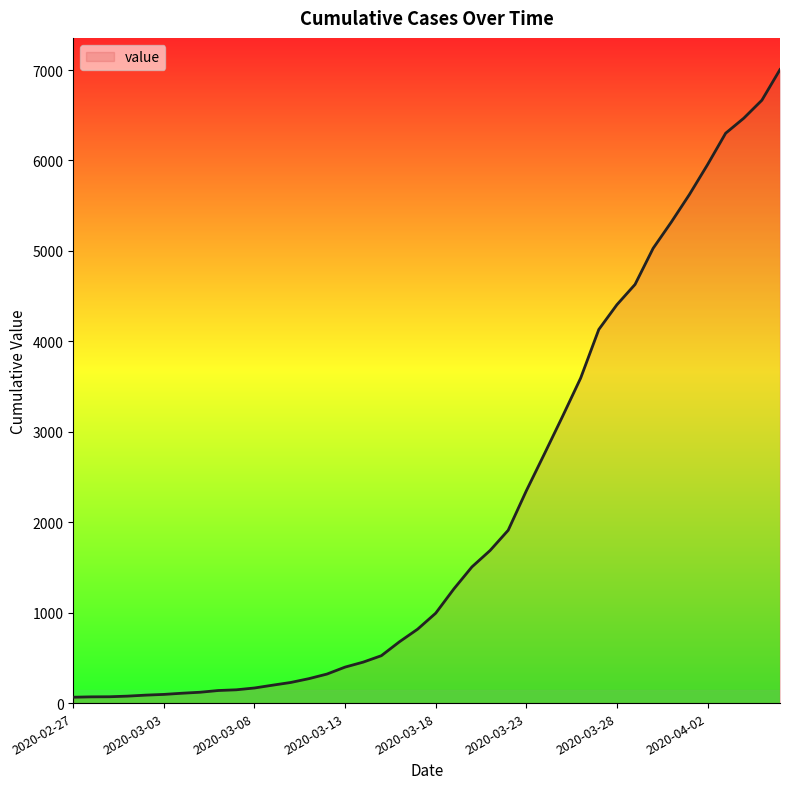

What is the difference between the maximum and minimum values?

6940